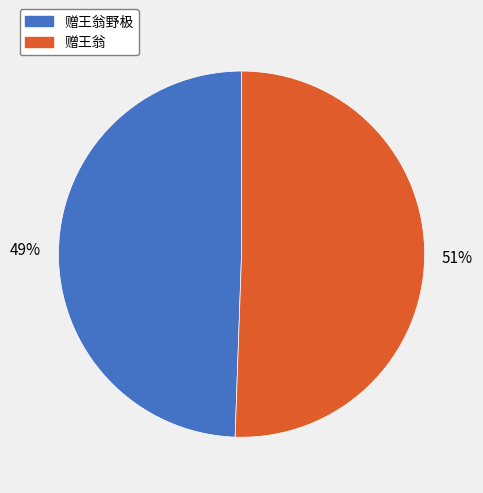

Does any single category account for the majority?

Yes